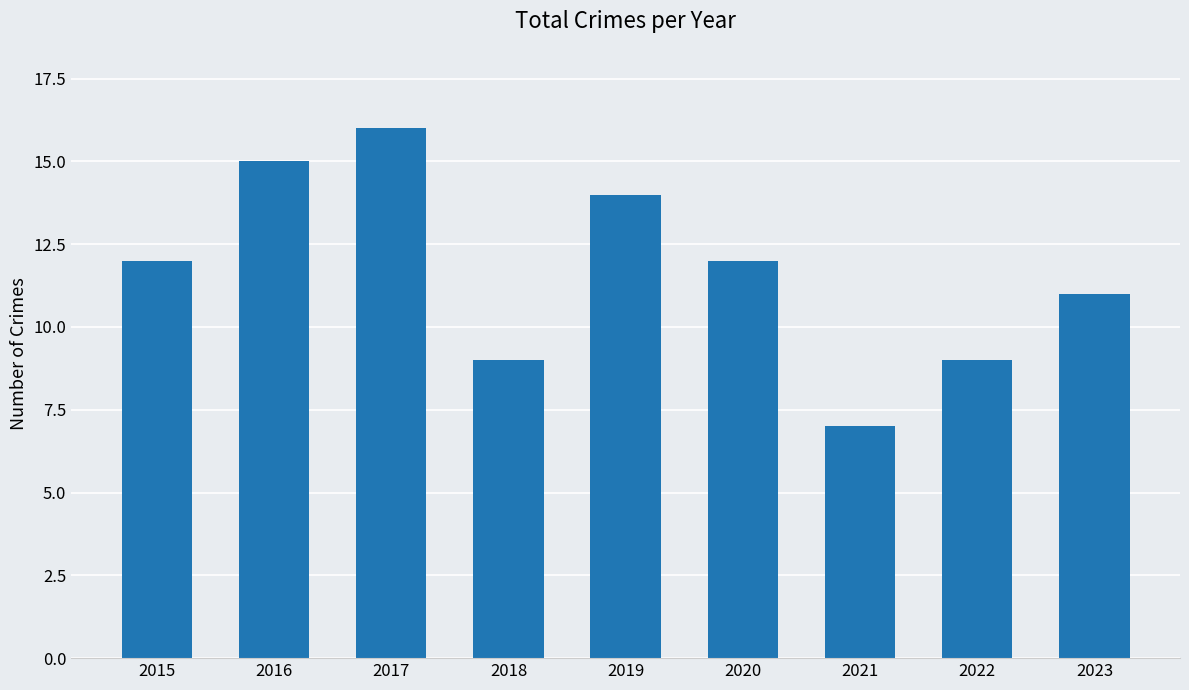

Where is the data nearest to the value 11?

2023